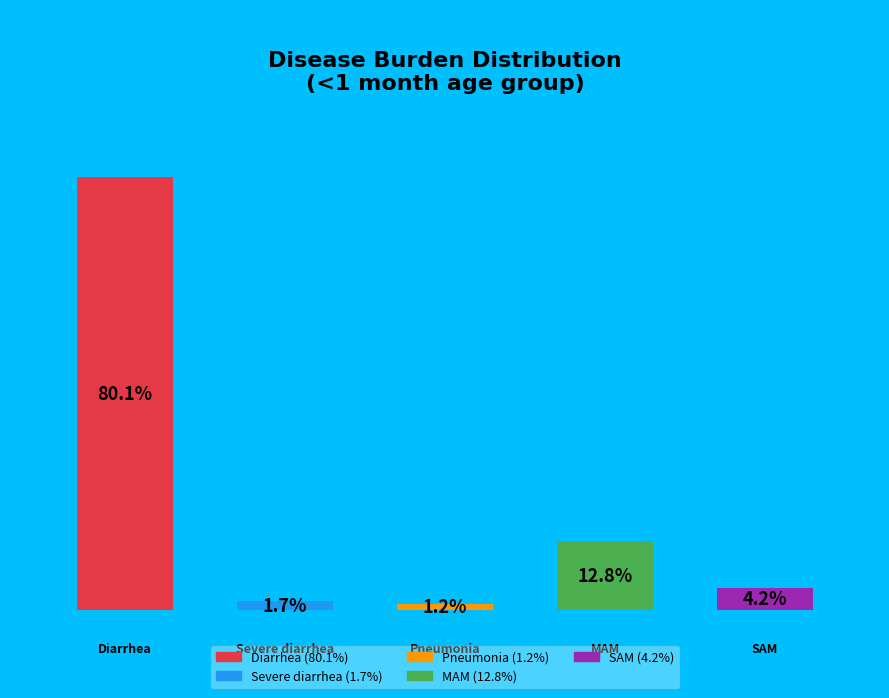

How many segments does this pie chart have?

5